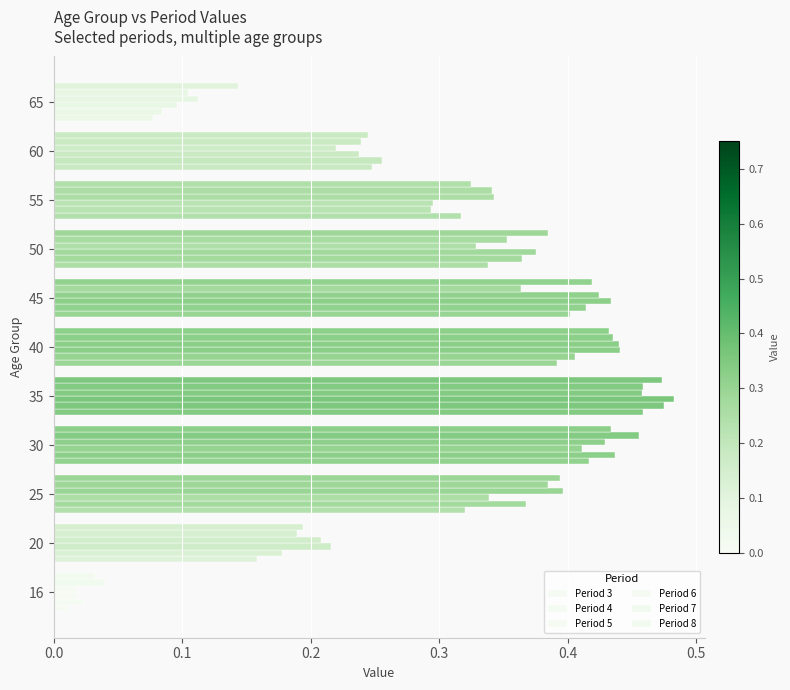

What is the average value of the Period 4 series?

0.3